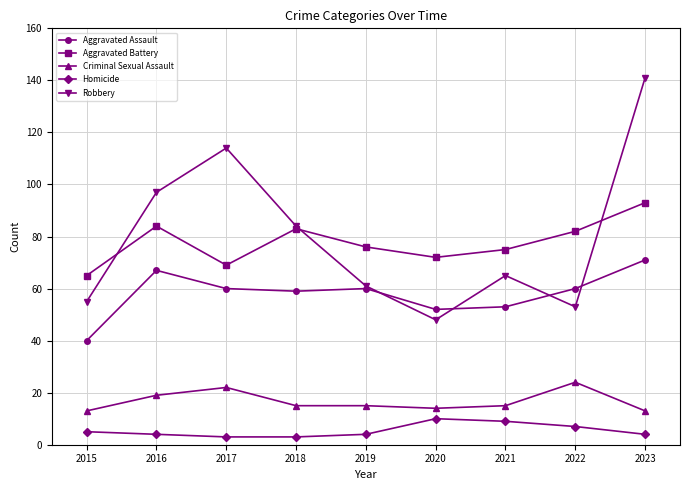

Where does the Aggravated Assault series first go above 60?

2016